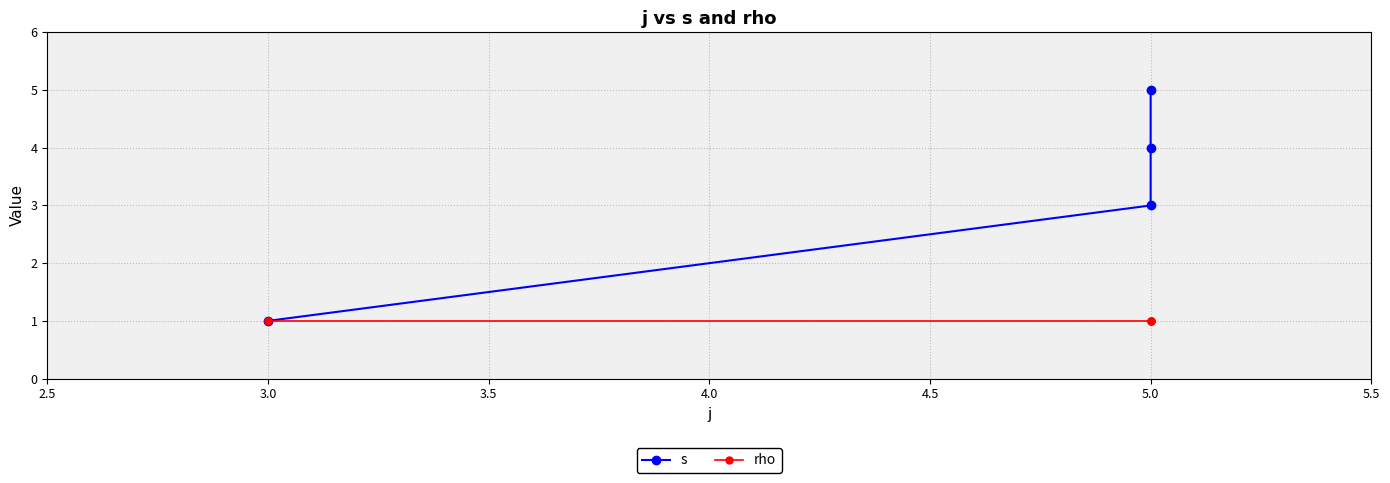

At 5.0, list the series in order from smallest to largest.

rho, s